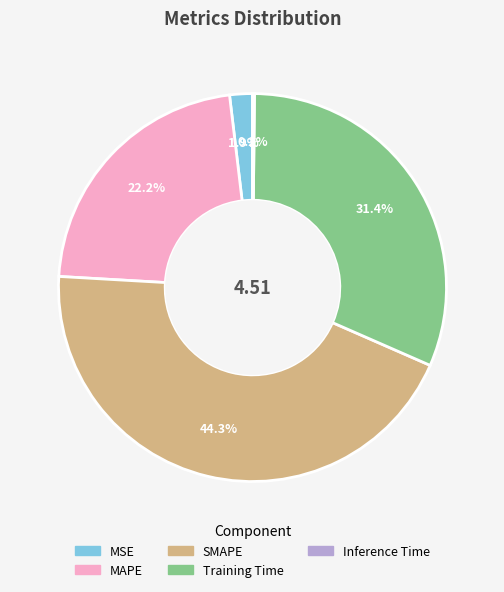

Does MAPE account for over 50% of the chart?

No